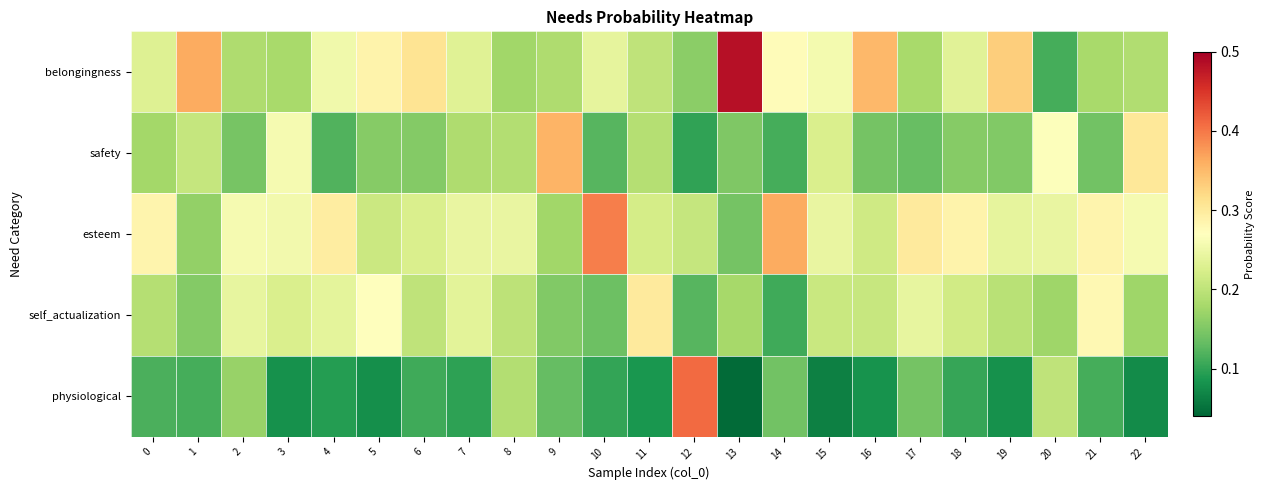

Count the number of categories in the chart.

23